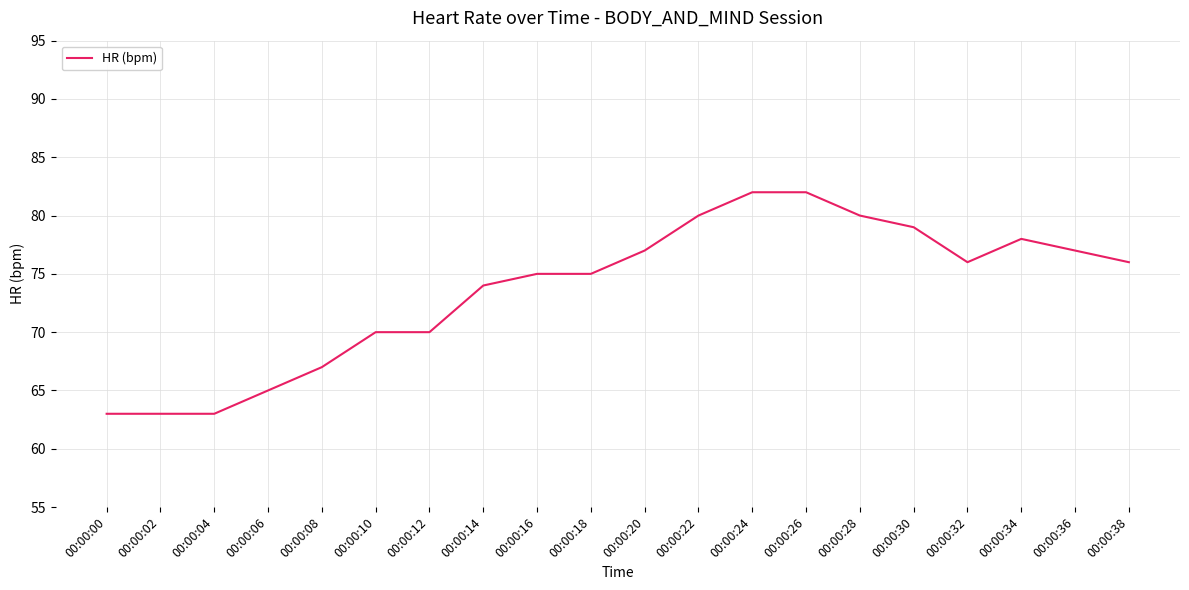

How many distinct data groups are displayed?

1